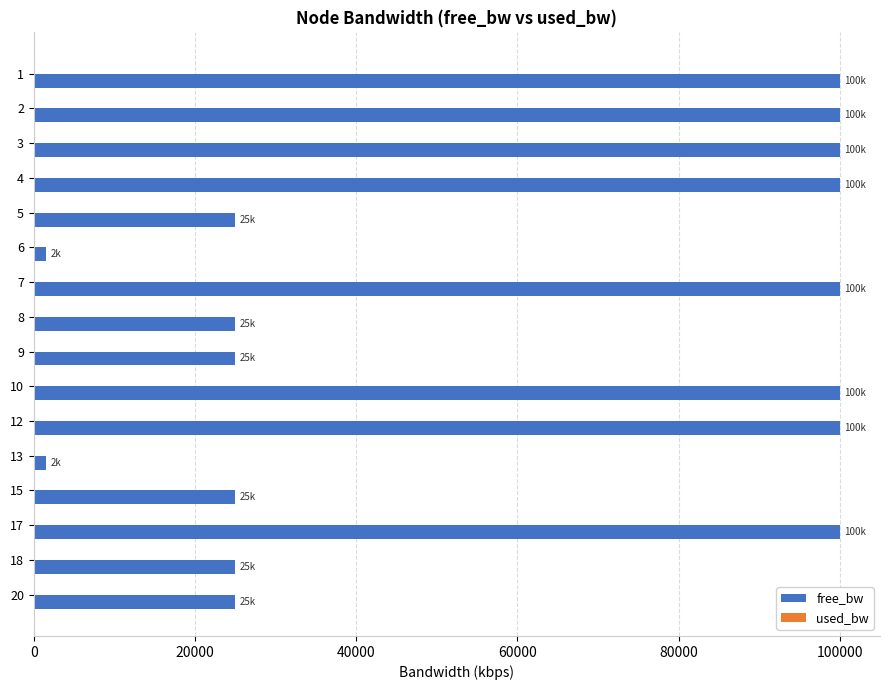

The value of free_bw at 9 is 24999.8. True or false?

True